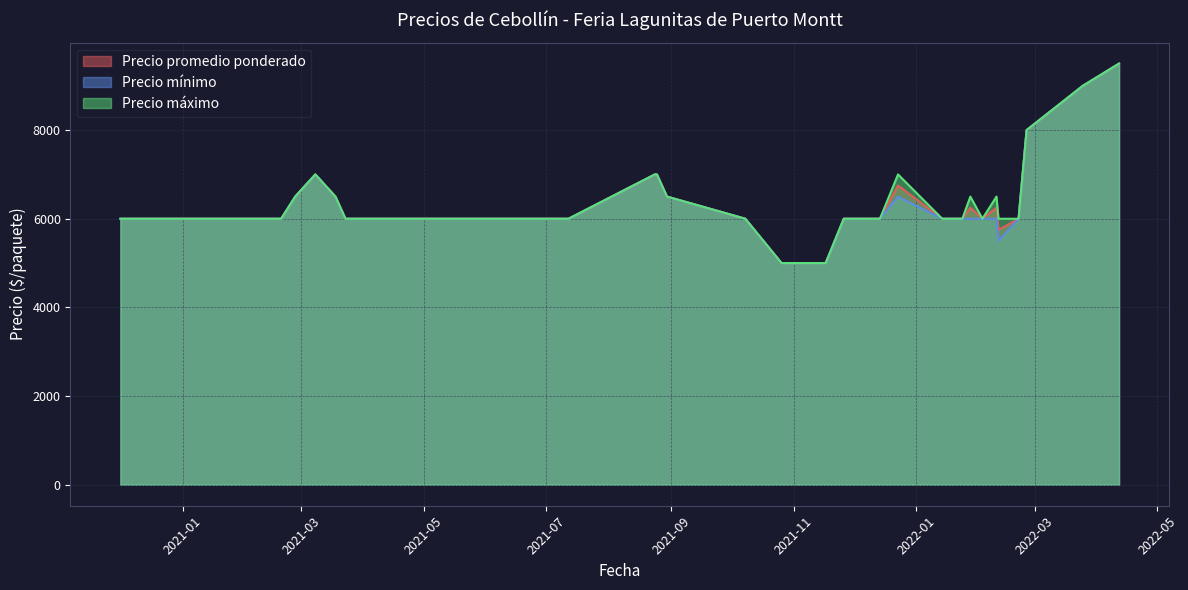

Which series has the widest spread of values?

Precio promedio ponderado